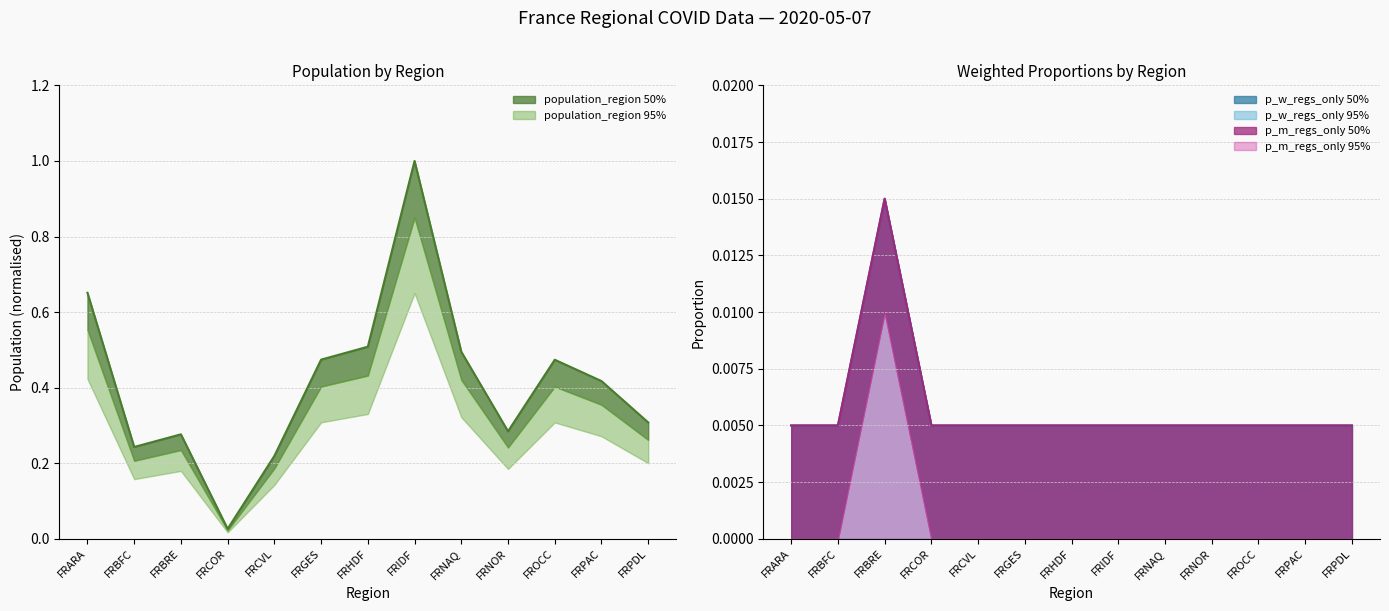

The value of p_m_regs_only at FRCOR is 0.0. True or false?

True